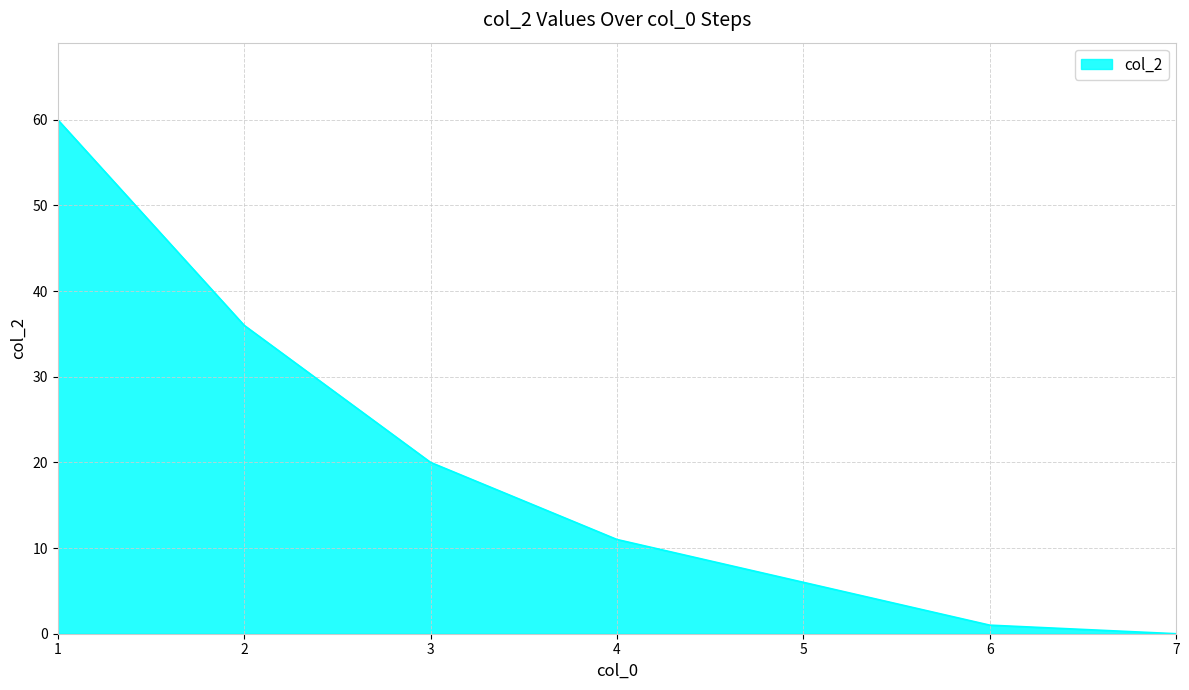

What is the sum of all values?

134